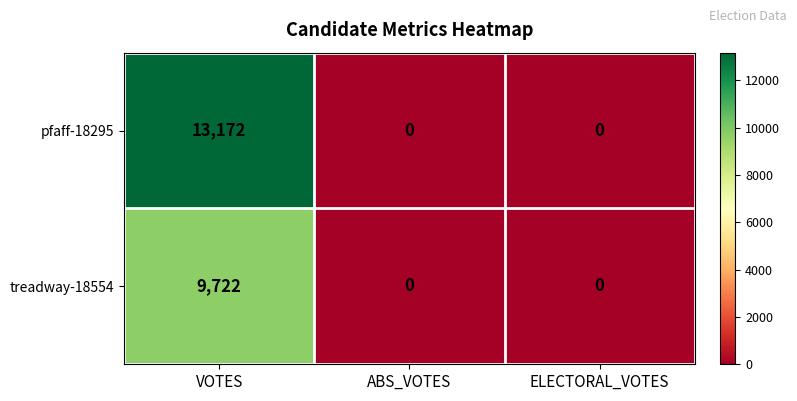

List the series in order of their overall mean, highest first.

pfaff-18295, treadway-18554